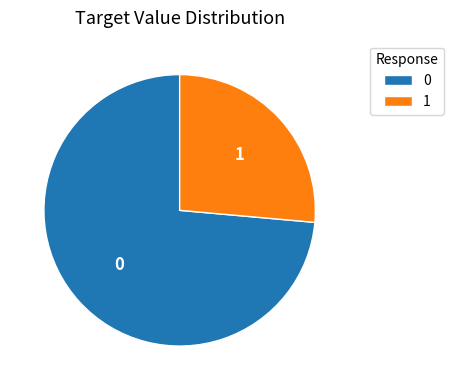

Rank the categories by value from lowest to highest.

1, 0